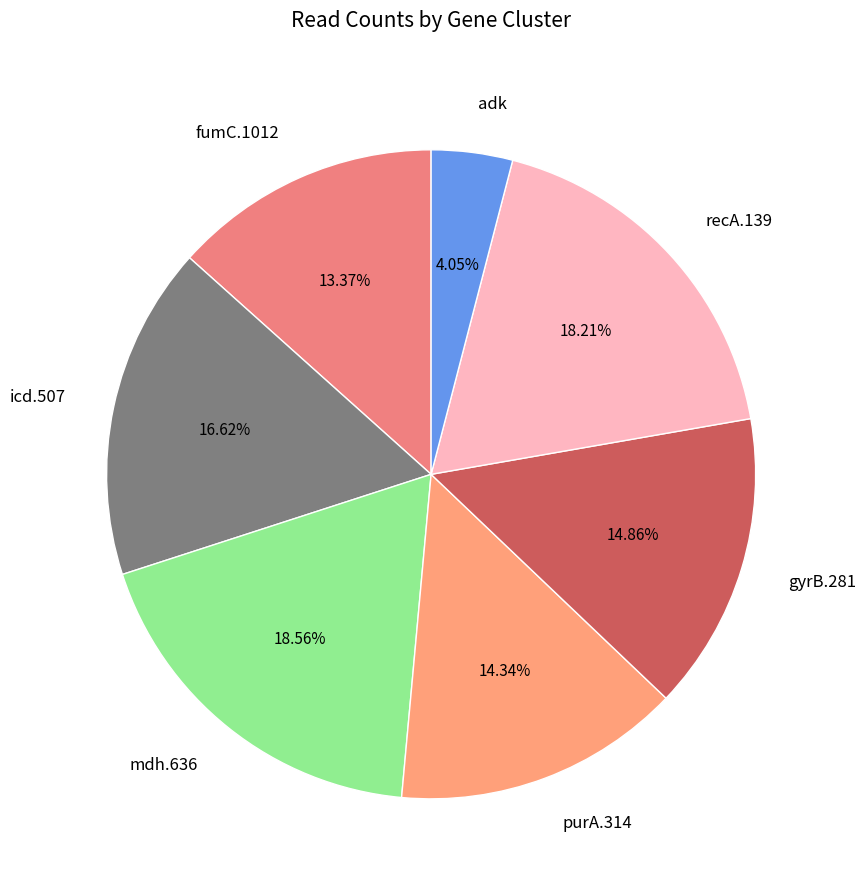

True or false: adk accounts for 18% of the total.

False